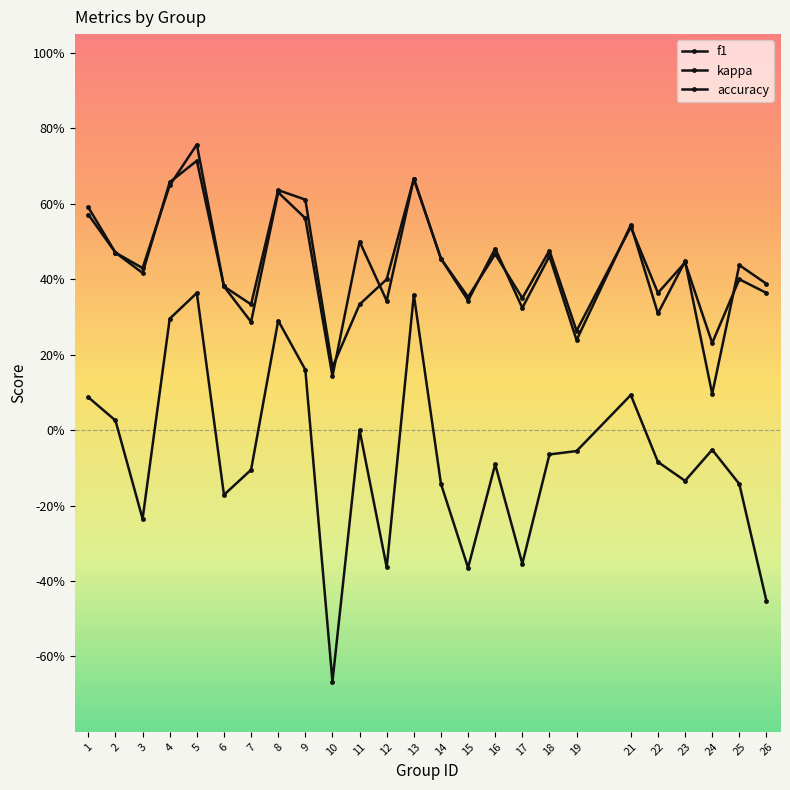

Which series has the largest range (max minus min)?

kappa